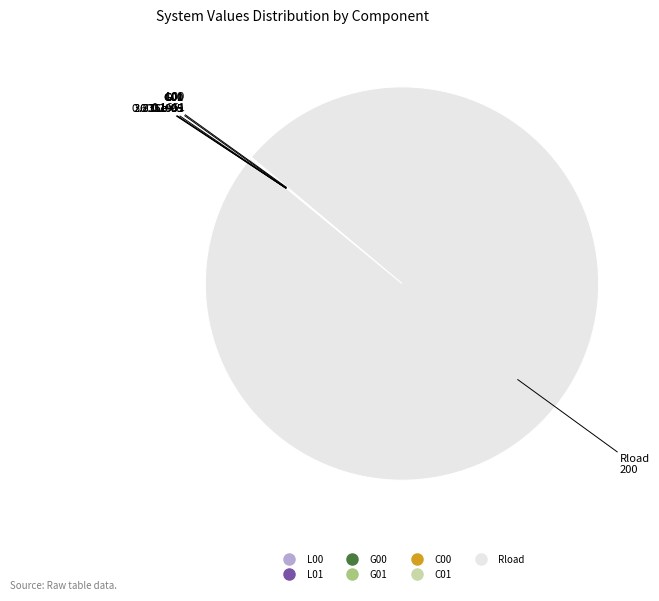

What is the majority slice?

Rload